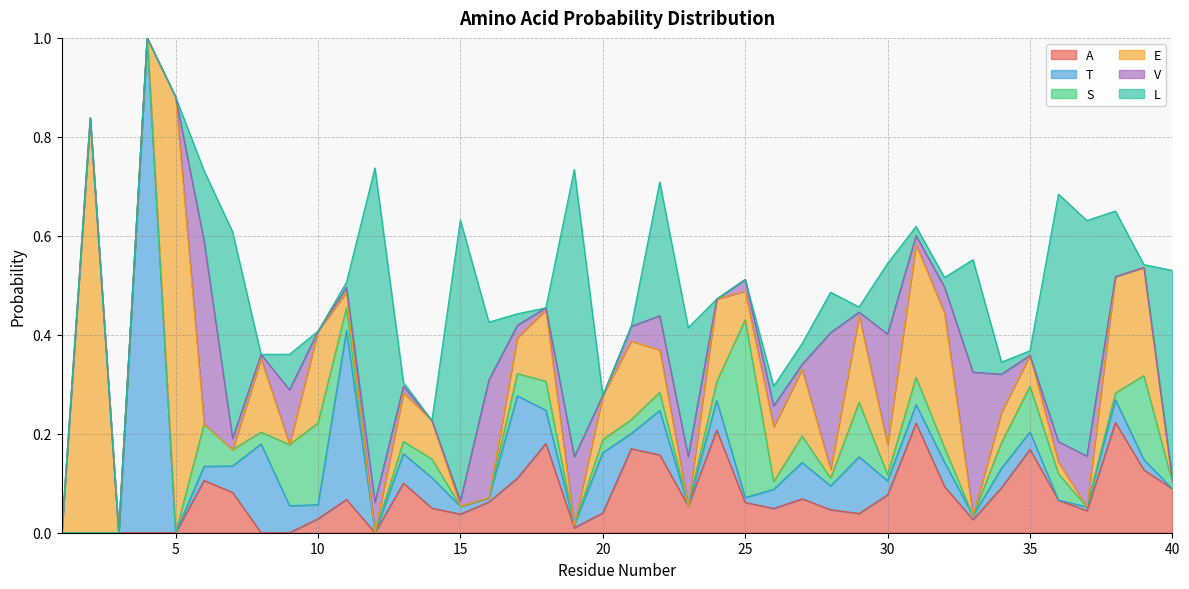

Does the chart display data point markers on the line(s)?

No